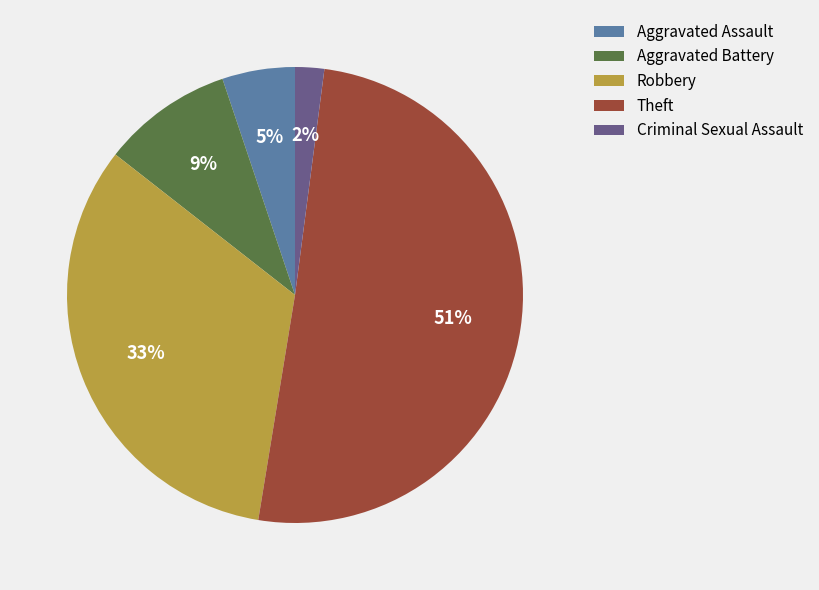

To the nearest percent, what is the difference between the Aggravated Battery and Criminal Sexual Assault slice percentages?

7%